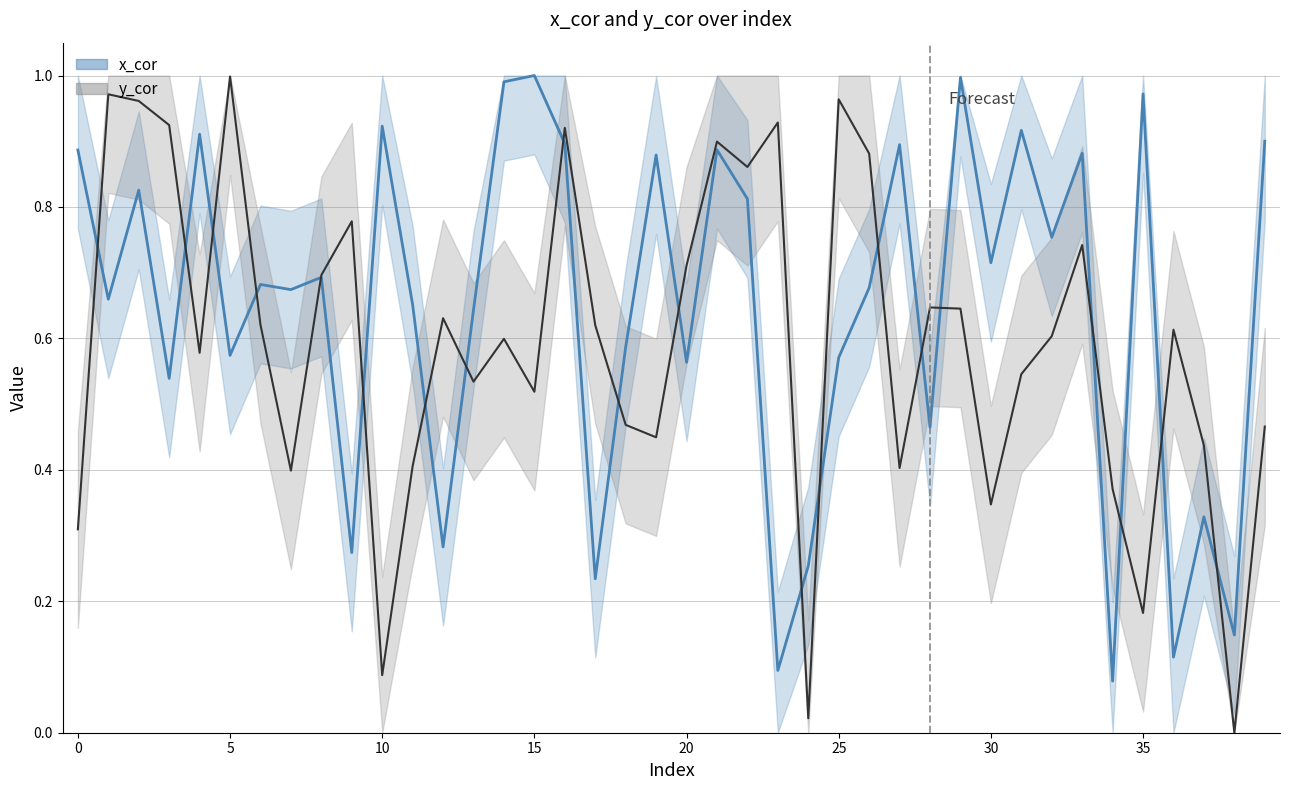

List the labels in order of x_cor value, smallest first.

34, 23, 36, 38, 17, 24, 9, 12, 37, 28, 3, 20, 25, 5, 18, 13, 11, 1, 7, 26, 6, 8, 30, 32, 22, 2, 19, 33, 0, 21, 27, 16, 39, 4, 31, 10, 35, 14, 29, 15